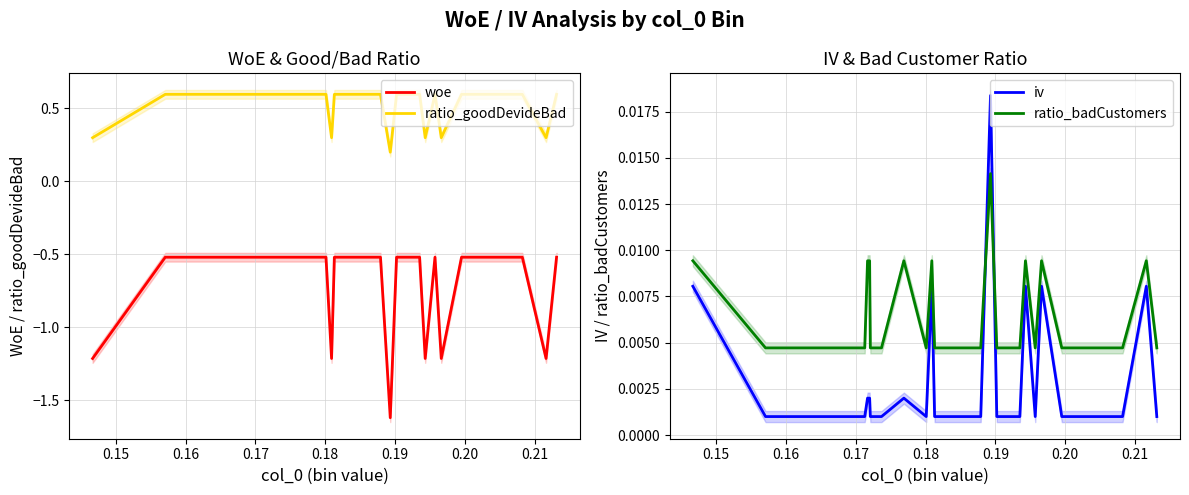

True or false: ratio_goodDevideBad and woe intersect in this chart.

False